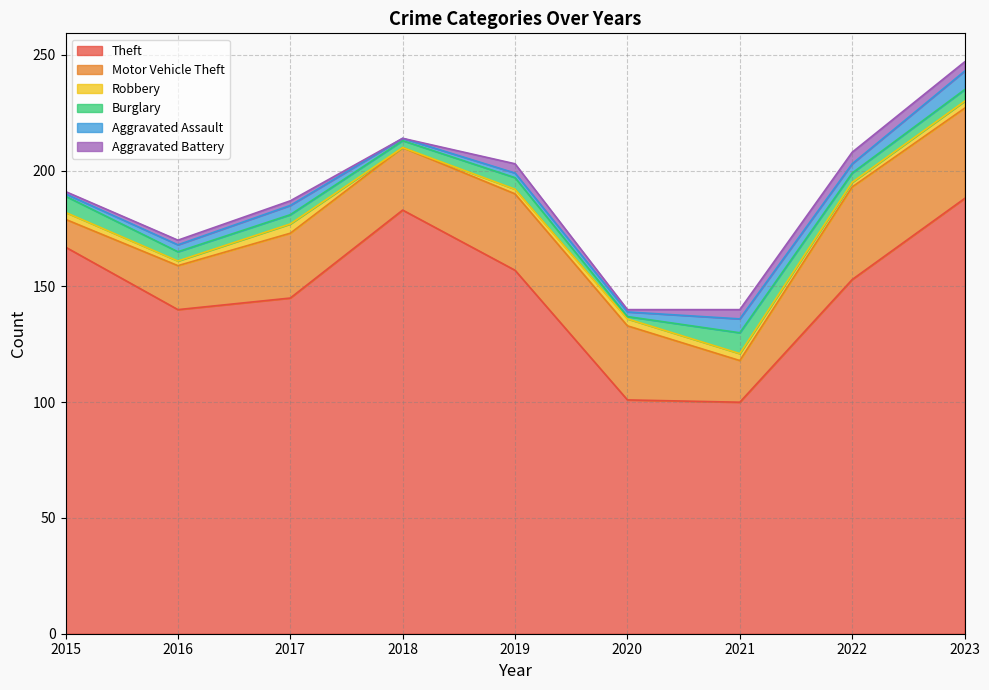

Does the chart display data point markers on the line(s)?

No